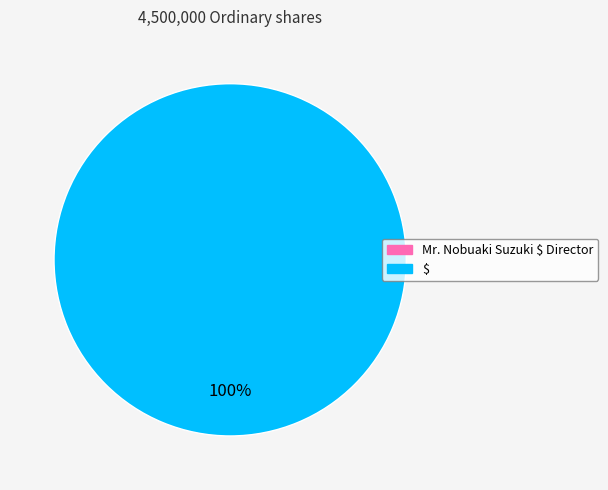

Is there a majority slice in this chart?

Yes